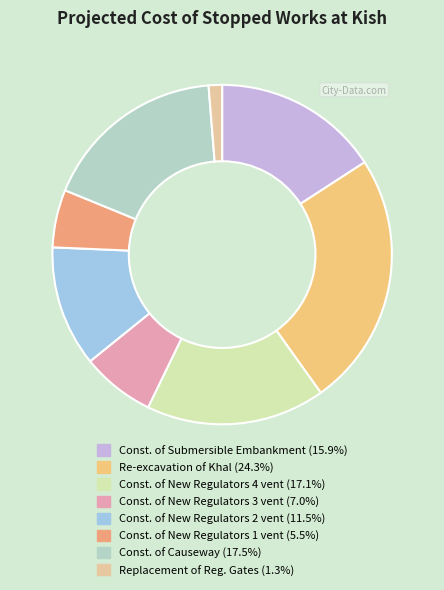

How many slices are in this pie chart?

8